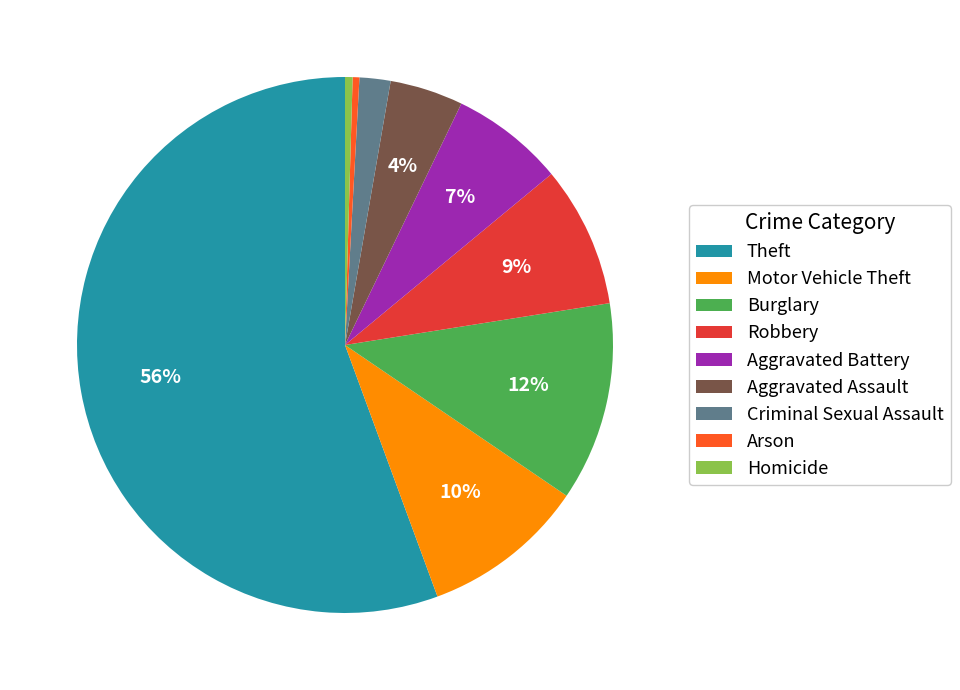

Is there a majority slice in this chart?

Yes